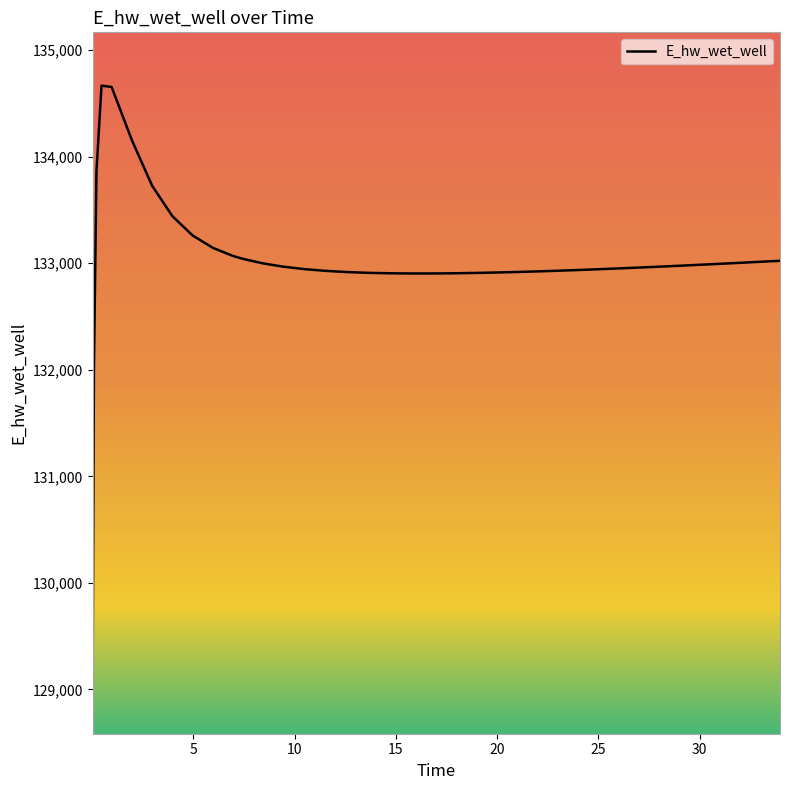

What is the difference between the maximum and minimum values?

5581.6